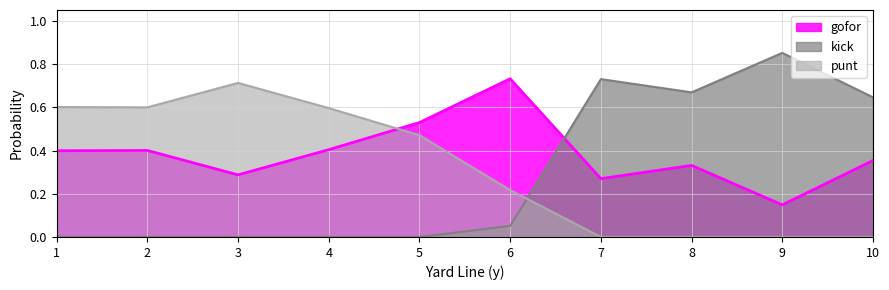

Which series has the largest range (max minus min)?

kick